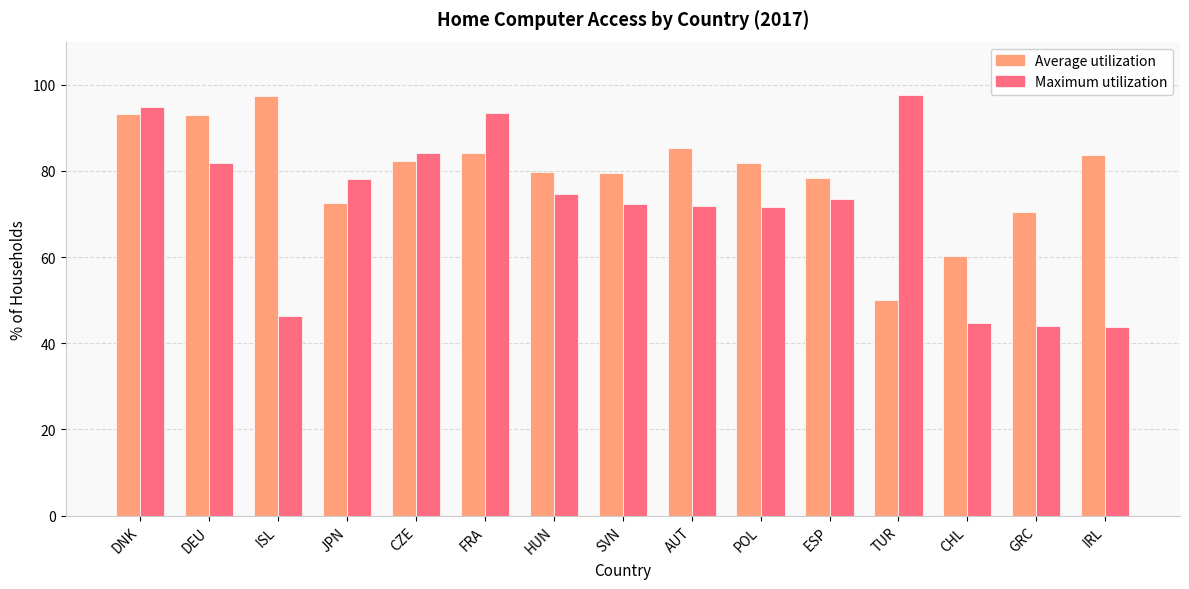

The value of Average utilization at HUN is 118.8. True or false?

False